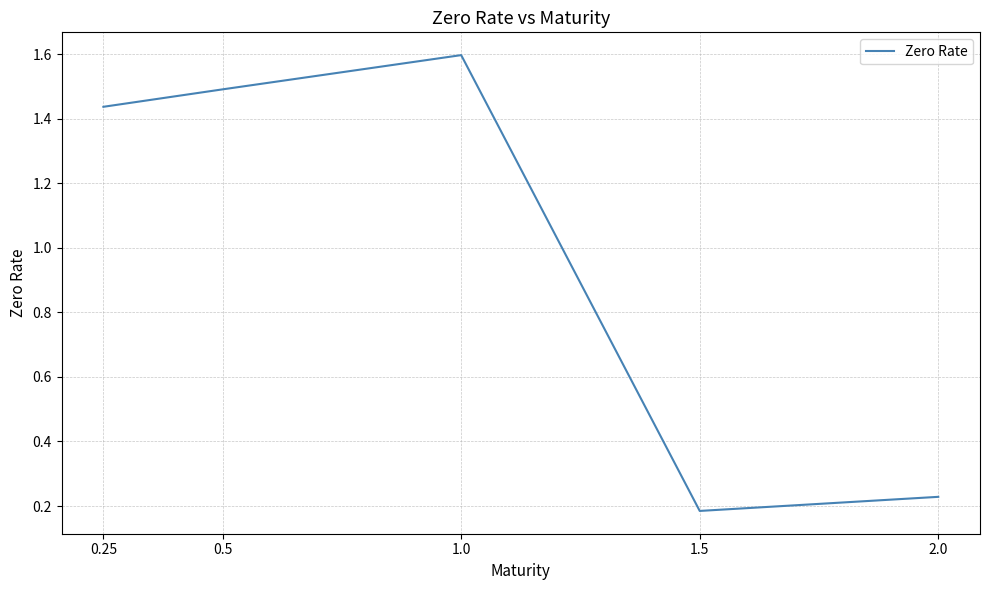

The chart shows a value of 1.5 at 0.5. True or false?

True